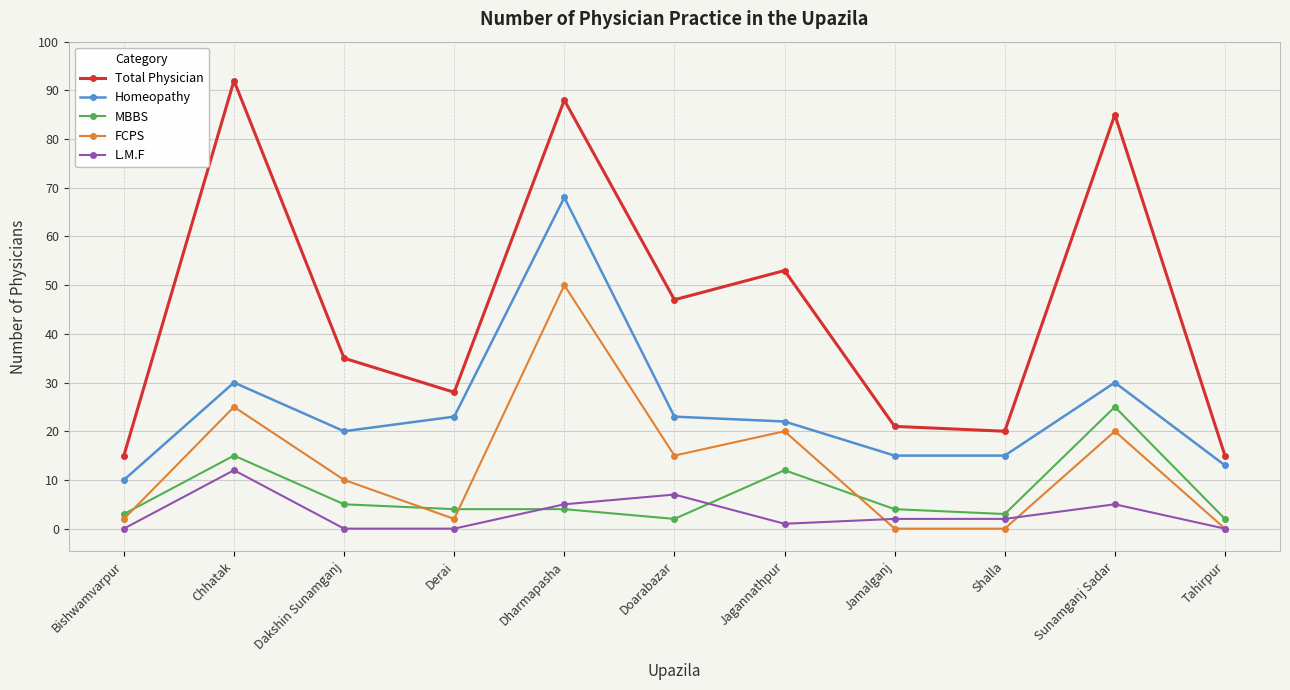

Reading left to right, extract all data points from this chart.

Total Physician: Bishwamvarpur=15	Chhatak=92	Dakshin Sunamganj=35	Derai=28	Dharmapasha=88	Doarabazar=47	Jagannathpur=53	Jamalganj=21	Shalla=20	Sunamganj Sadar=85	Tahirpur=15
Homeopathy: Bishwamvarpur=10	Chhatak=30	Dakshin Sunamganj=20	Derai=23	Dharmapasha=68	Doarabazar=23	Jagannathpur=22	Jamalganj=15	Shalla=15	Sunamganj Sadar=30	Tahirpur=13
MBBS: Bishwamvarpur=3	Chhatak=15	Dakshin Sunamganj=5	Derai=4	Dharmapasha=4	Doarabazar=2	Jagannathpur=12	Jamalganj=4	Shalla=3	Sunamganj Sadar=25	Tahirpur=2
FCPS: Bishwamvarpur=2	Chhatak=25	Dakshin Sunamganj=10	Derai=2	Dharmapasha=50	Doarabazar=15	Jagannathpur=20	Jamalganj=0	Shalla=0	Sunamganj Sadar=20	Tahirpur=0
L.M.F: Bishwamvarpur=0	Chhatak=12	Dakshin Sunamganj=0	Derai=0	Dharmapasha=5	Doarabazar=7	Jagannathpur=1	Jamalganj=2	Shalla=2	Sunamganj Sadar=5	Tahirpur=0